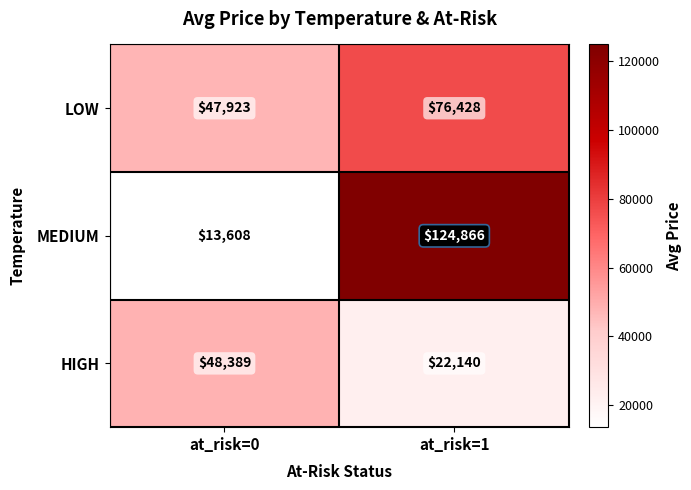

Reading left to right, transcribe all the data shown in this chart.

LOW: 47923	76428
MEDIUM: 13608	124866
HIGH: 48389	22140